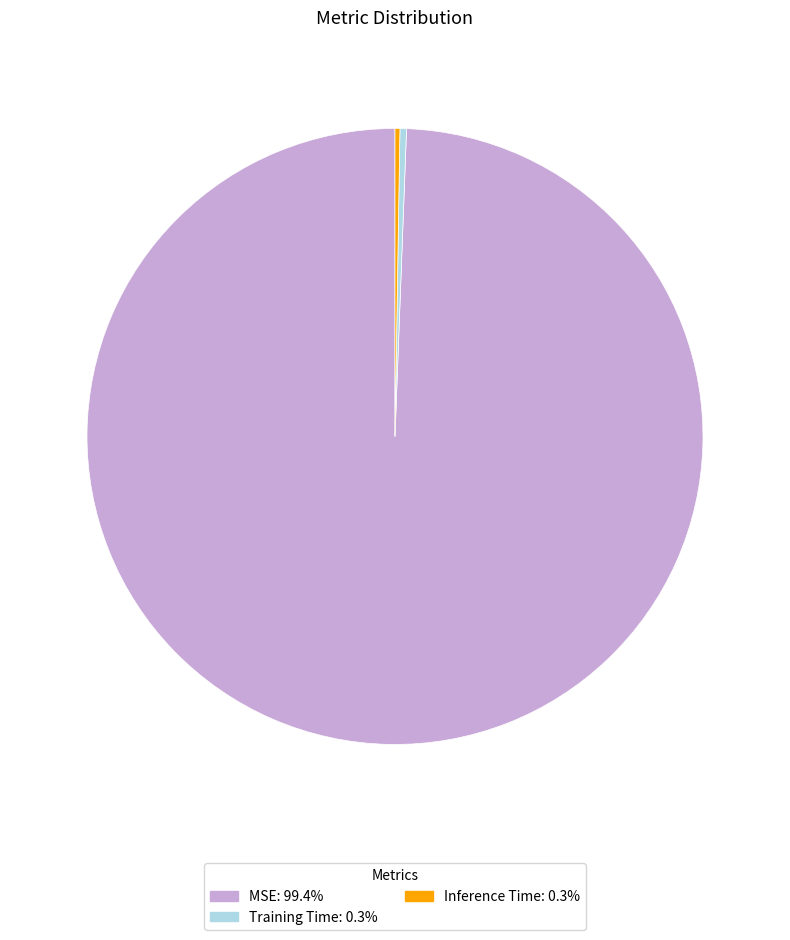

Does any single category account for the majority?

Yes